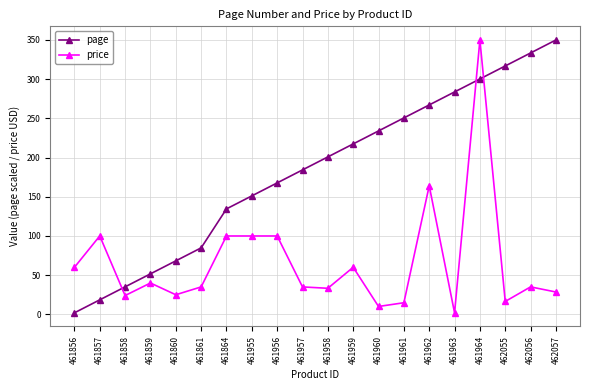

What is the minimum value for price?

1.9